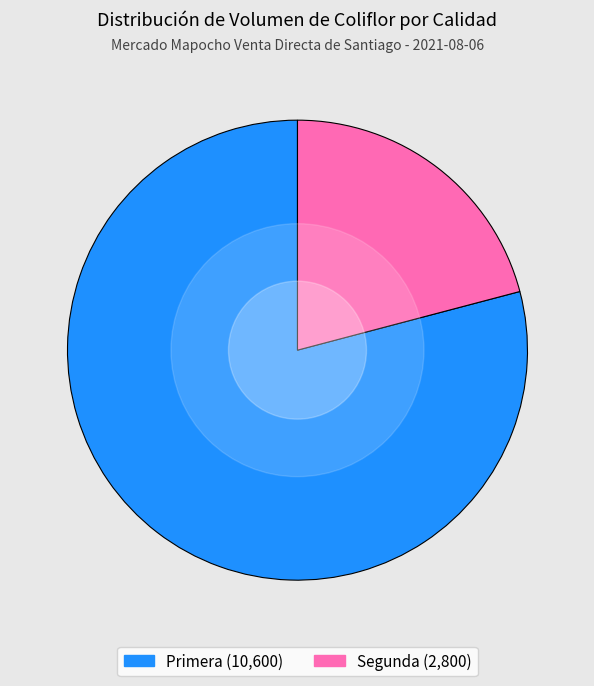

Do Segunda and Primera together represent more than half of the pie?

Yes